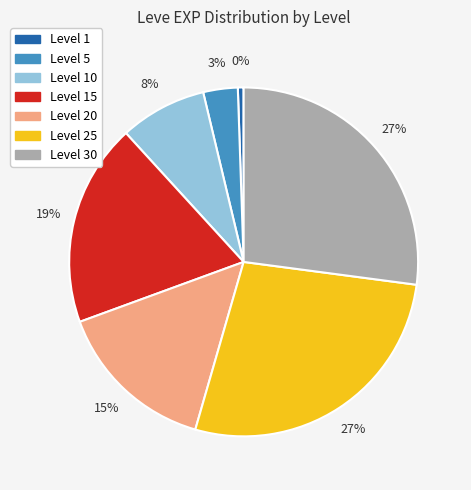

Does 15 account for over 50% of the chart?

No